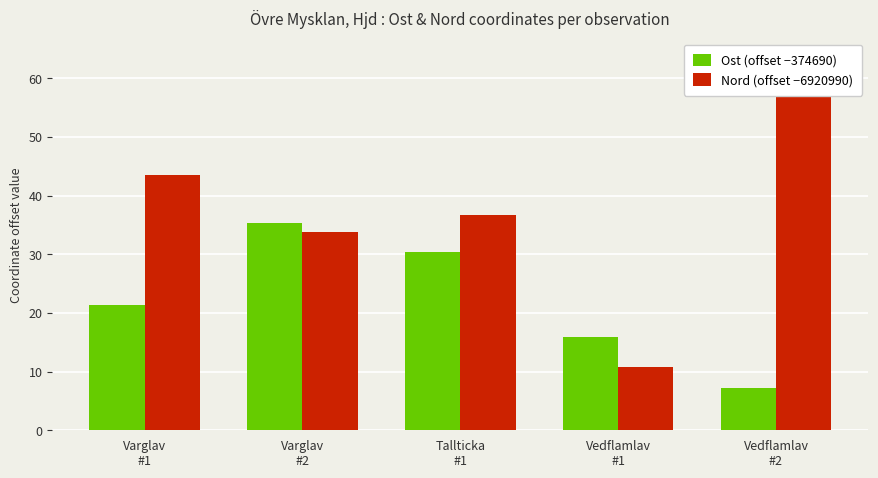

Between Varglav
#2 and Tallticka
#1, which series saw the biggest shift?

Ost (offset −374690)